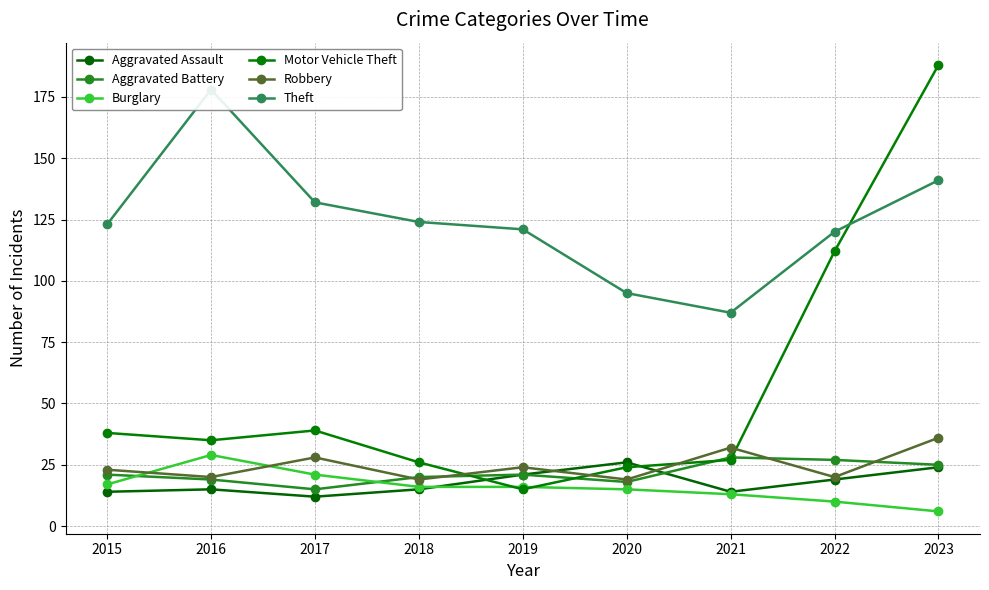

Where is the first local maximum for Theft?

2016